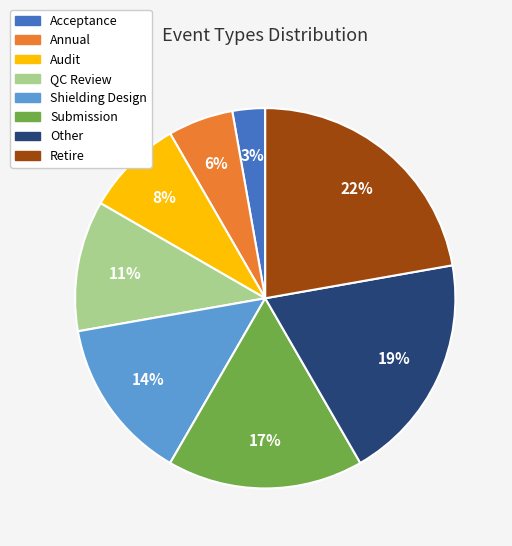

Which category has the smallest portion of the pie?

Acceptance